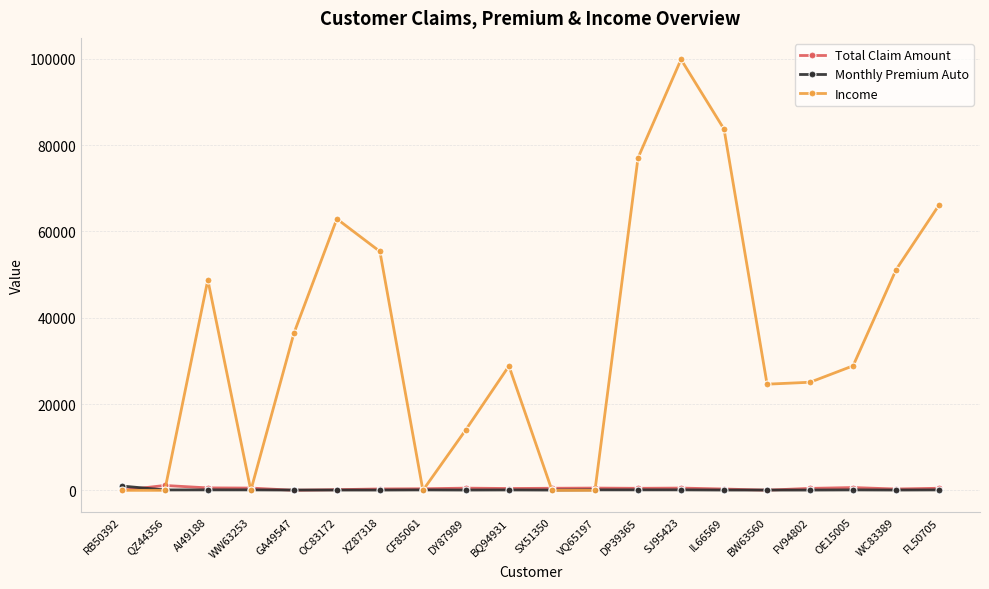

Which series has the largest total across all categories?

Income